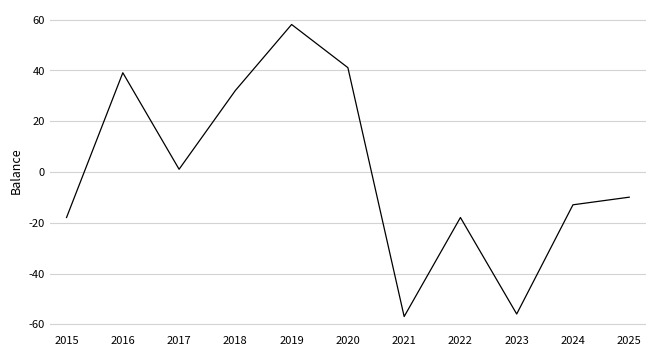

What is the approximate value at 2023?

-55.9